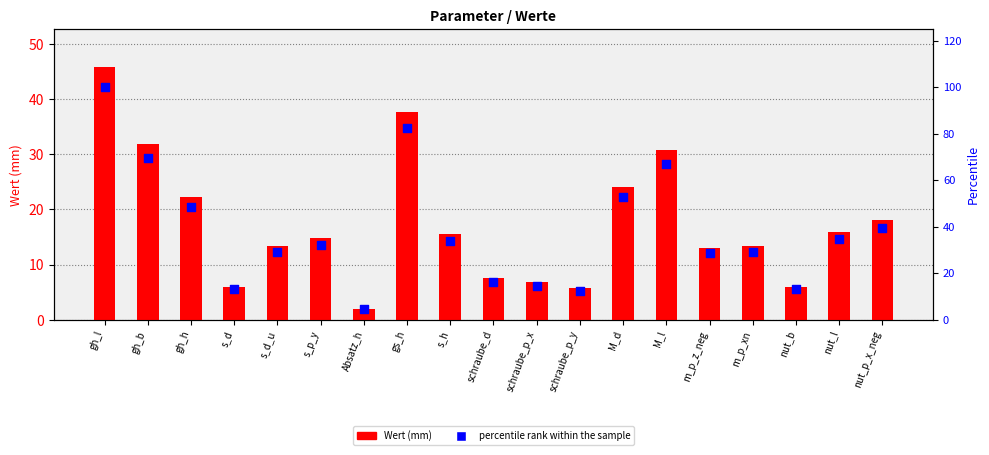

Which series reaches the maximum Y coordinate?

percentile rank within the sample